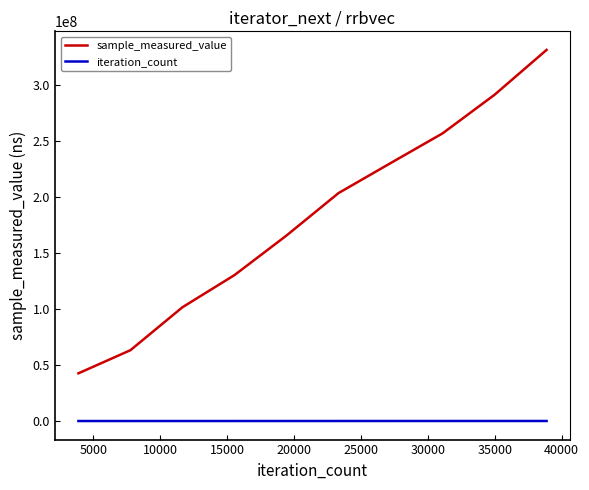

What is the average value of the sample_measured_value series?

181608966